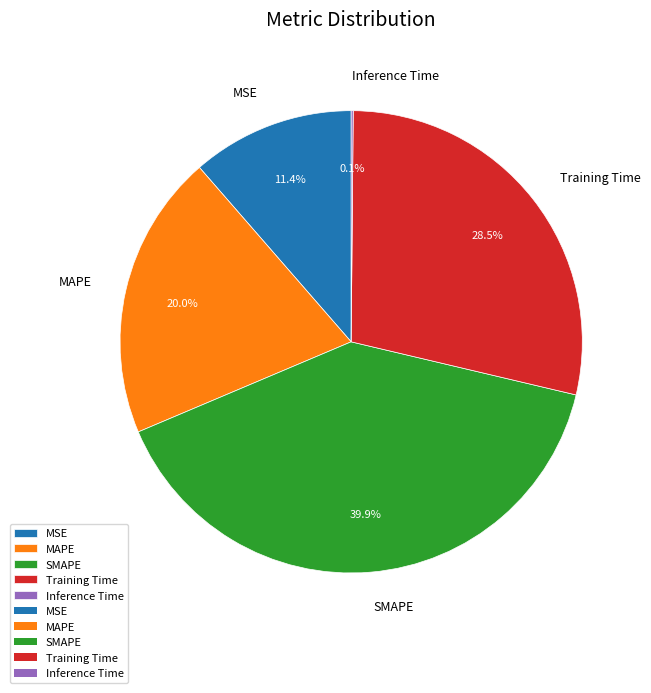

What percentage is NOT represented by MAPE?

80.0%